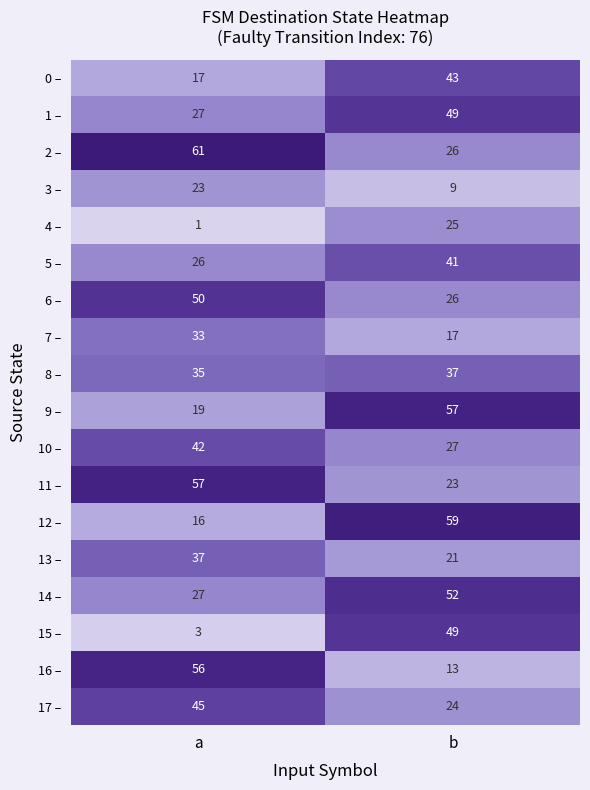

List the labels in order of 0 – value, smallest first.

a, b